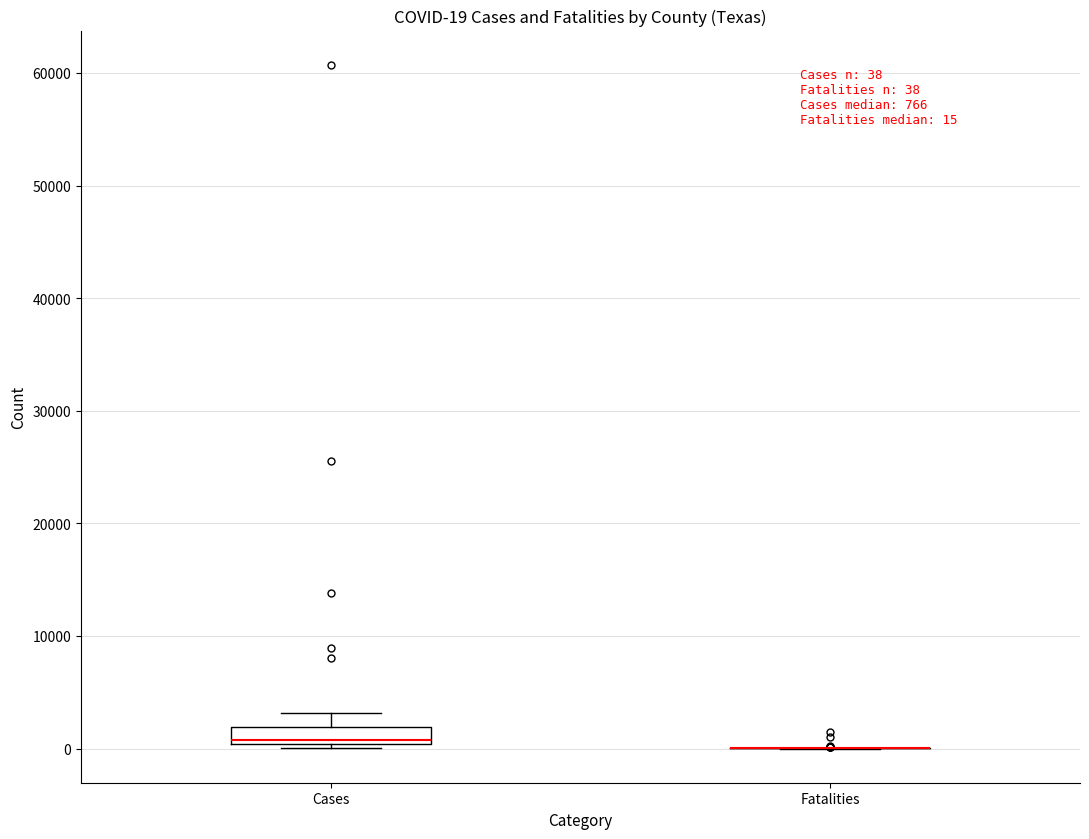

Which box is the tallest, from its lower edge to its upper edge?

Cases